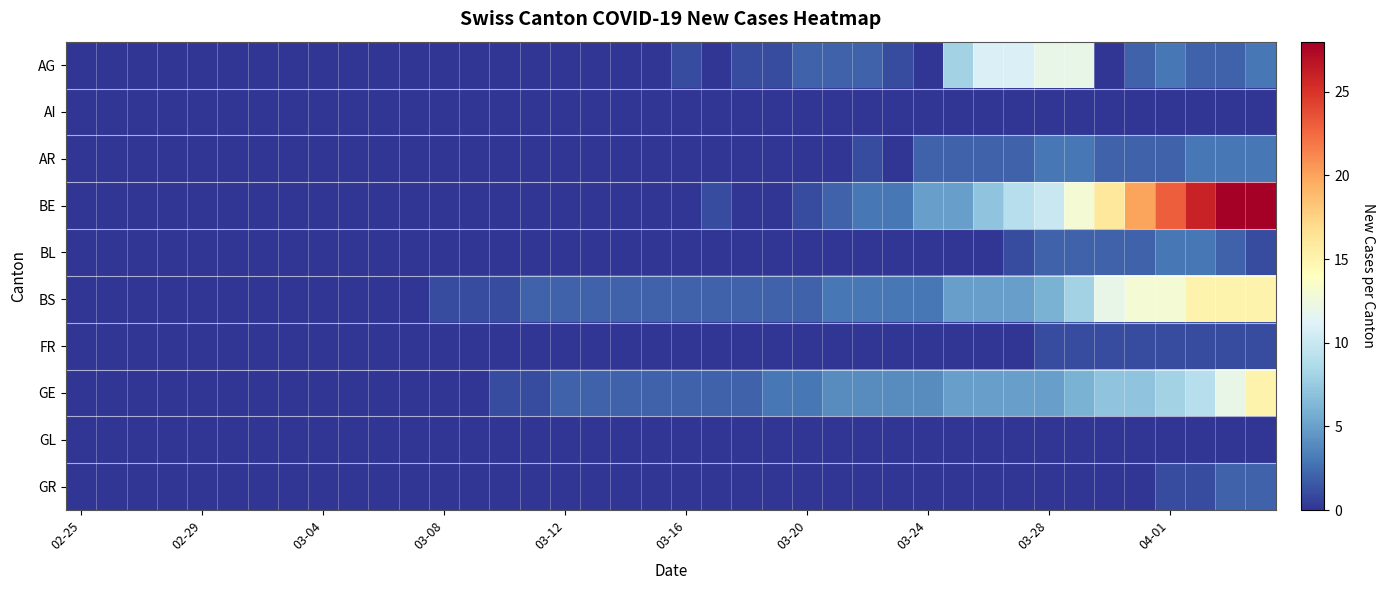

List the series in order of their peak value, highest first.

BE, BS, GE, AG, AR, BL, GR, FR, AI, GL